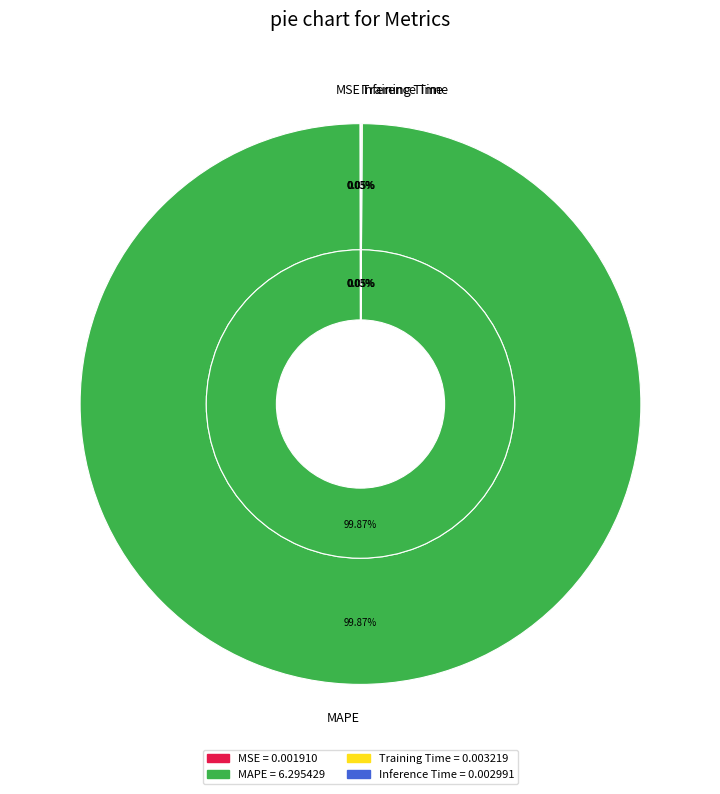

True or false: MSE accounts for 0% of the total.

True